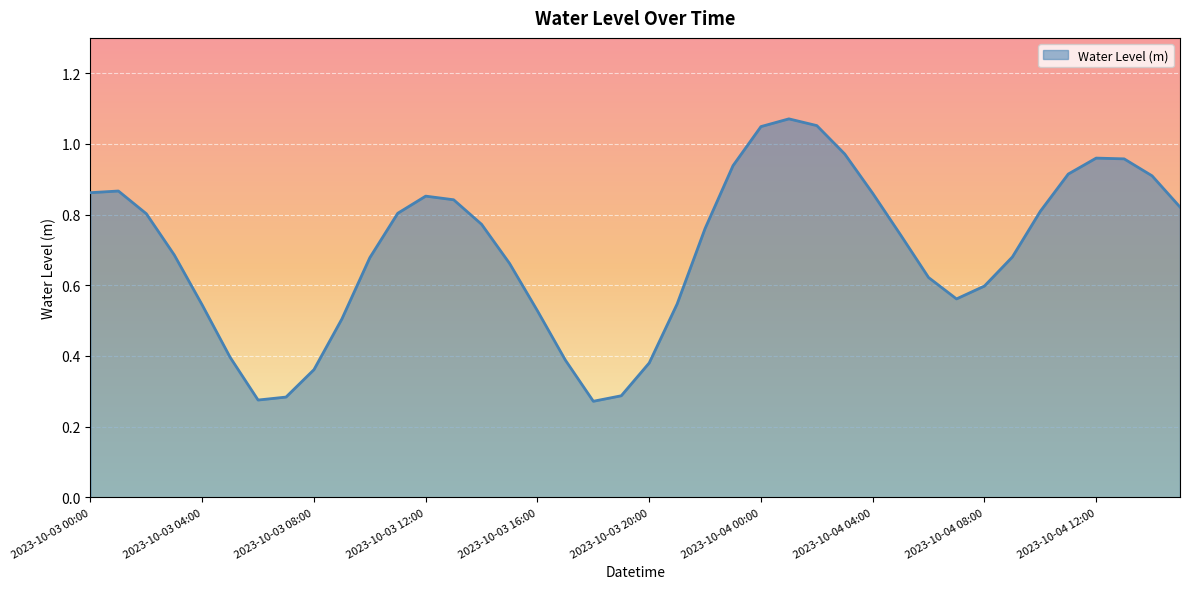

What is the label of the 10th point from the left?

2023-10-03 09:00